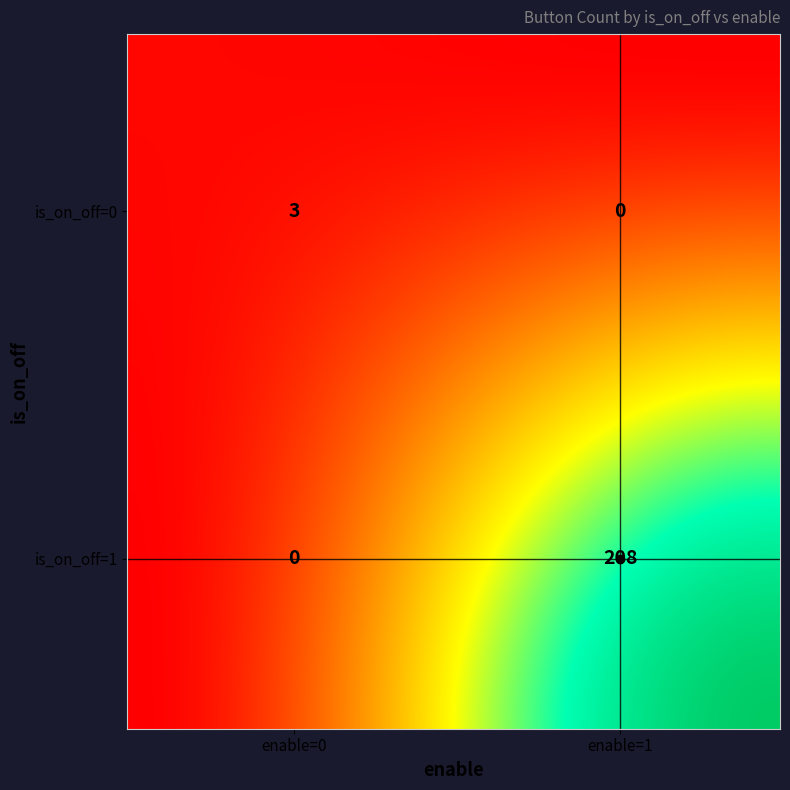

Reading left to right, transcribe all the data shown in this chart.

0_0=3	0_1=0	1_0=0	1_1=208